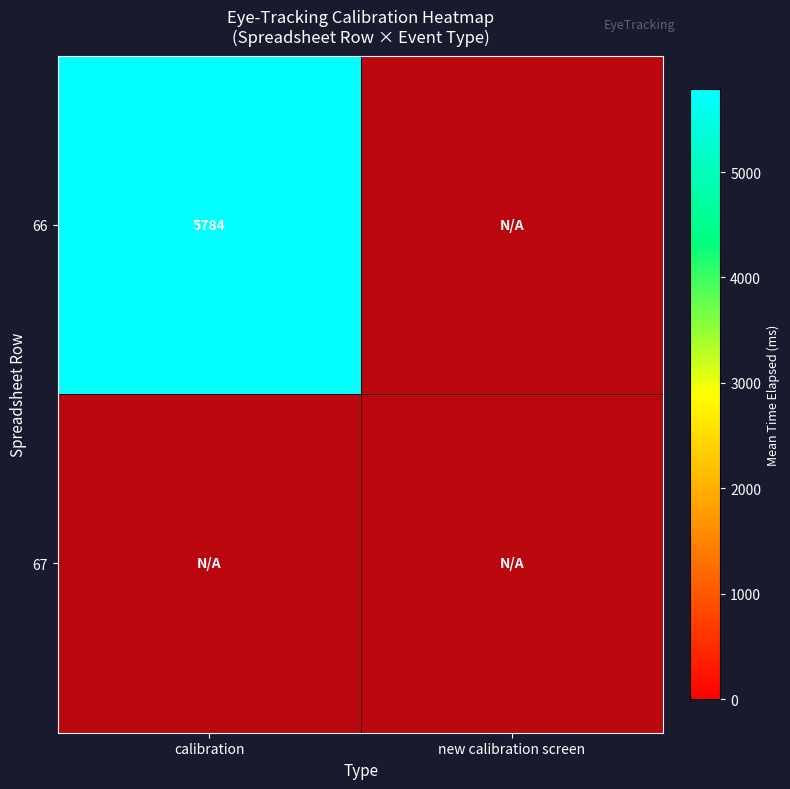

Rank the series by their average value, from highest to lowest.

66, 67